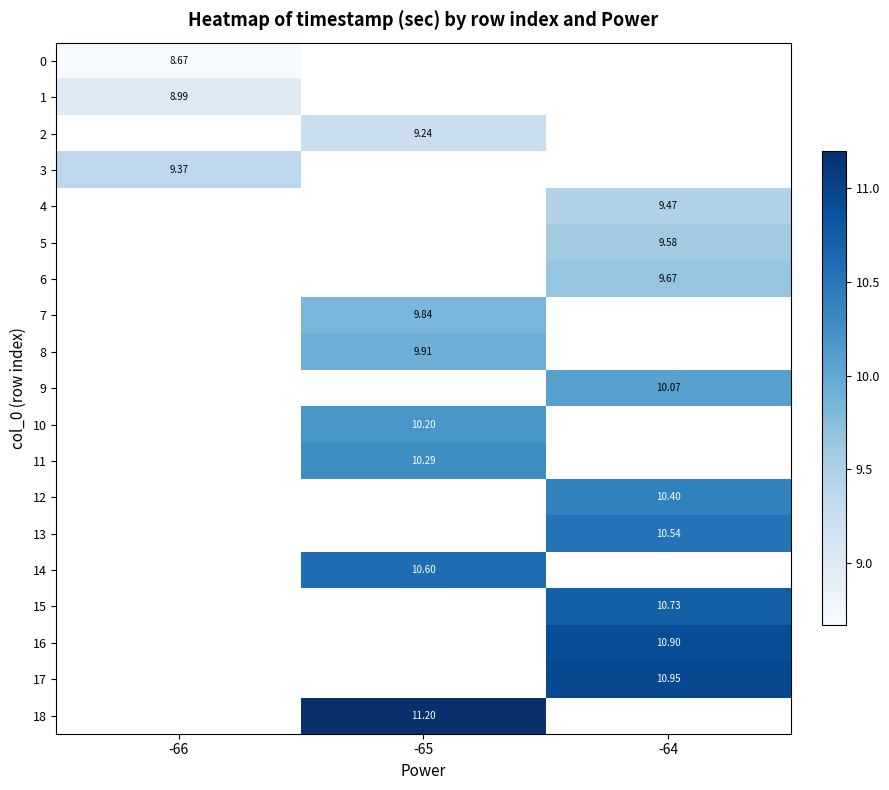

What is the greatest value displayed?

11.2